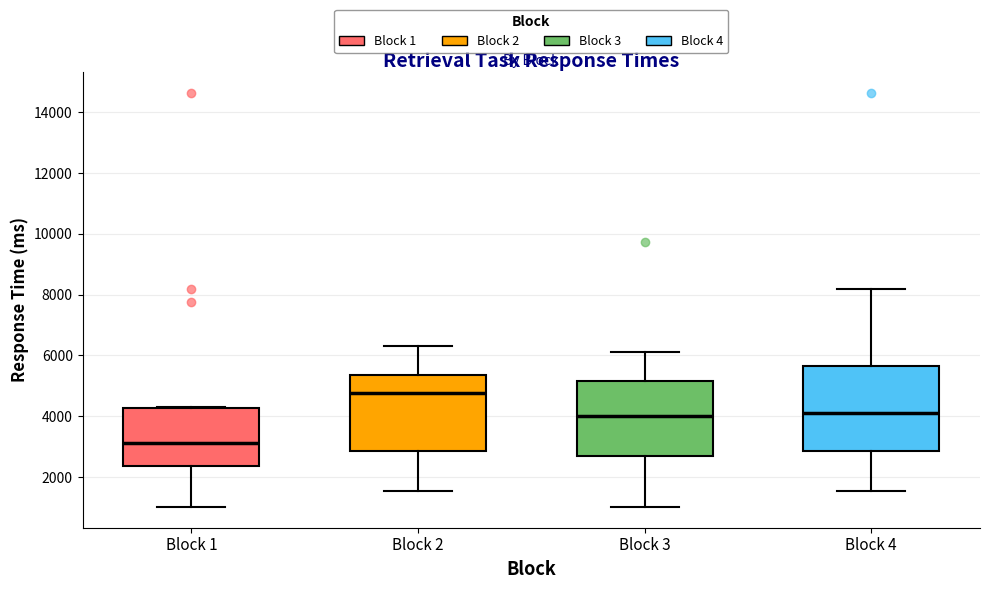

Reading left to right, read every box against the y-axis: the position of its median line, the range the box covers, and the ends of its whiskers. The values are not printed on the chart, so give them approximately, as read against the axis.

Block 1: median 3200, box 2400 to 4200, whiskers 1000 to 4200
Block 2: median 4800, box 2800 to 5400, whiskers 1600 to 6200
Block 3: median 4000, box 2600 to 5200, whiskers 1000 to 6200
Block 4: median 4200, box 2800 to 5600, whiskers 1600 to 8200